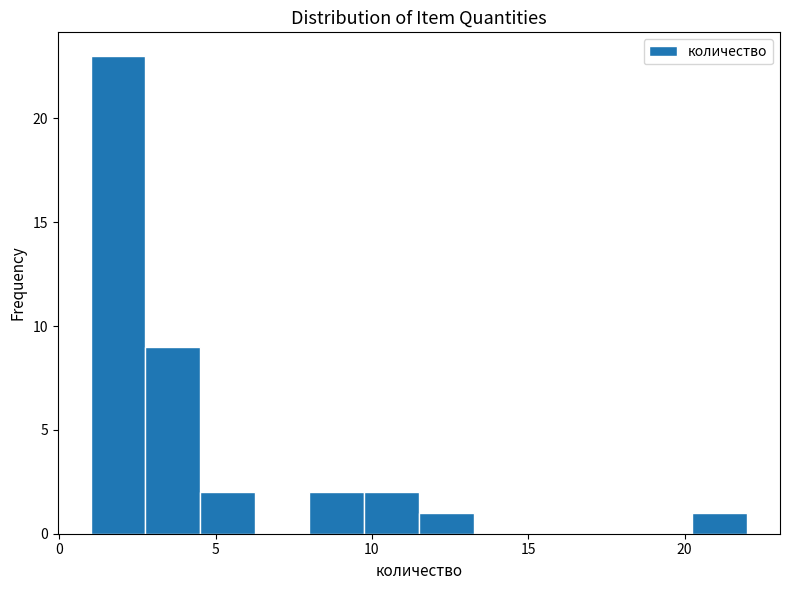

Around what value on the x-axis is the tallest bar? Give the approximate position of its centre, as read against the axis.

2.0